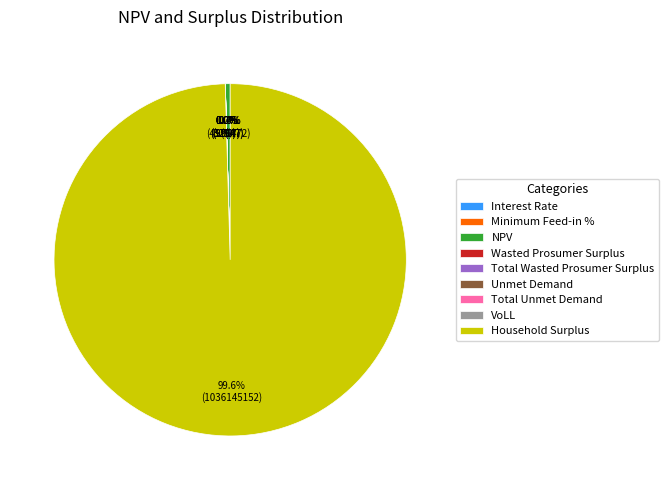

What percentage is NOT represented by Minimum Feed-in %?

100.0%